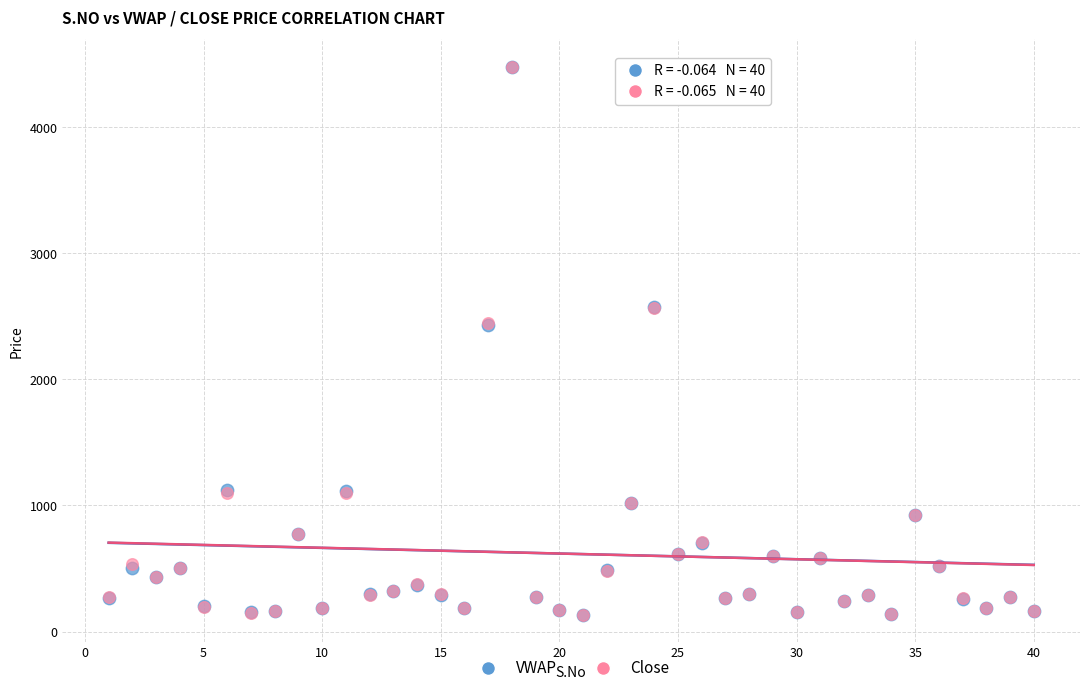

What are all the series names shown in the legend?

VWAP, Close